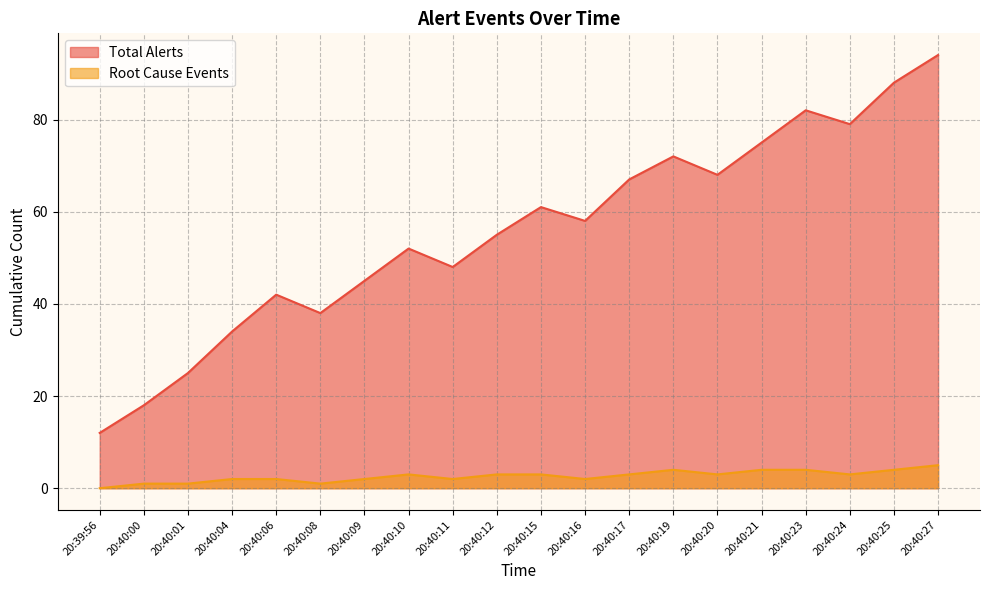

At how many categories does at least one series exceed 67?

7